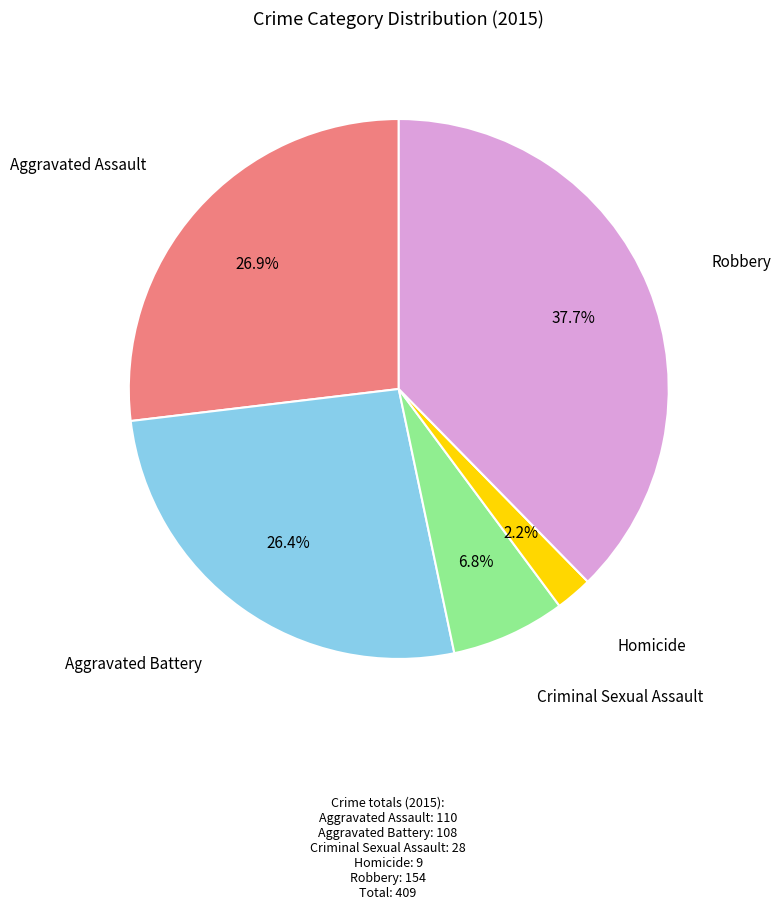

Is there any slice that represents more than half of the pie?

No